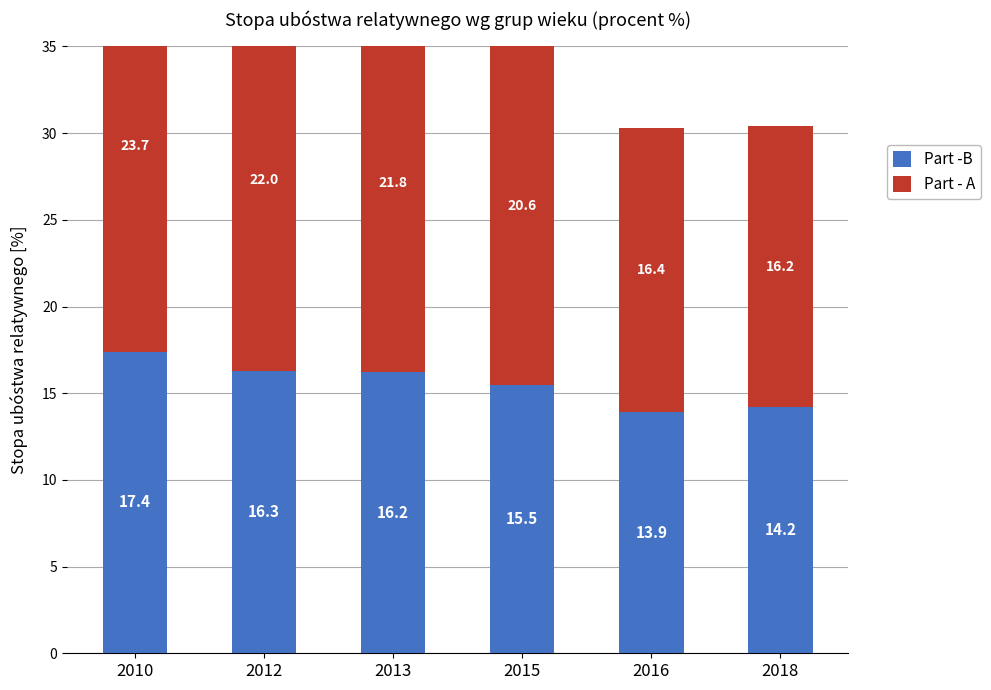

List the series in order of their overall mean, lowest first.

Part -B, Part - A